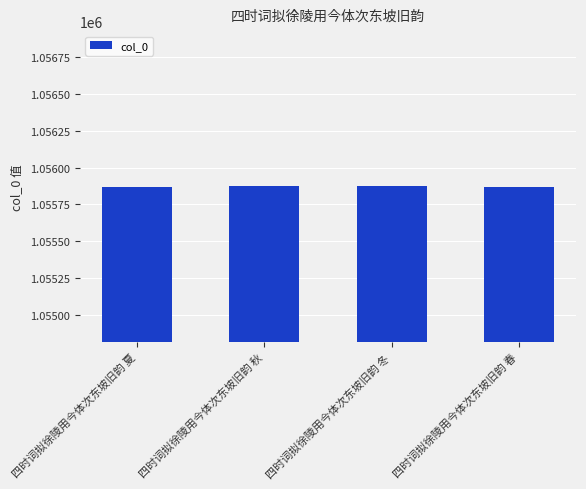

What is the value of the 4th bar from the left?

1055870